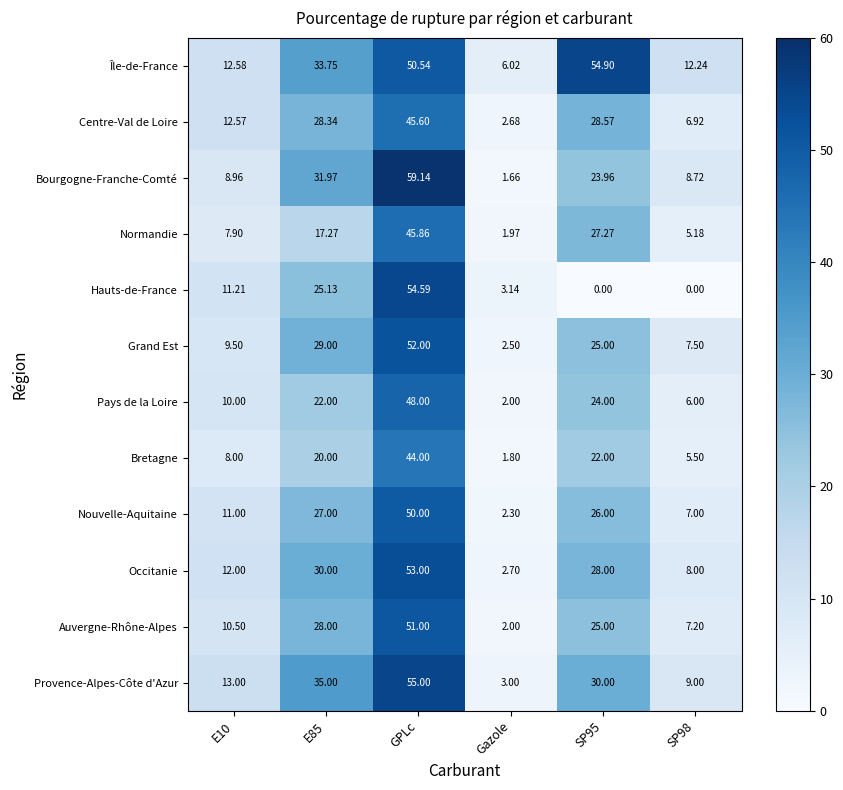

At which label does Auvergne-Rhône-Alpes reach its minimum?

Gazole